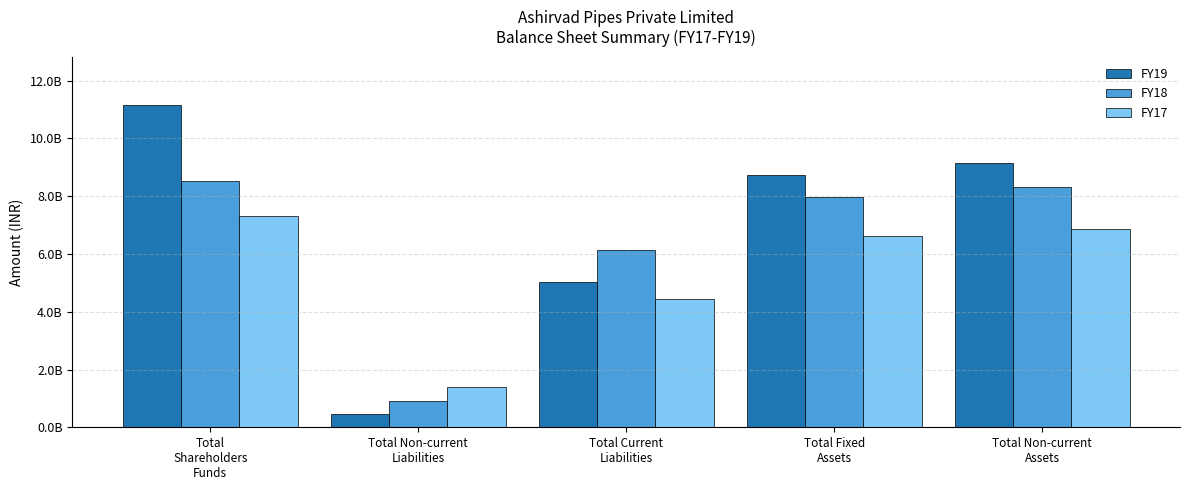

What is the difference between the highest and lowest values at Total Non-current
Assets?

2262700000